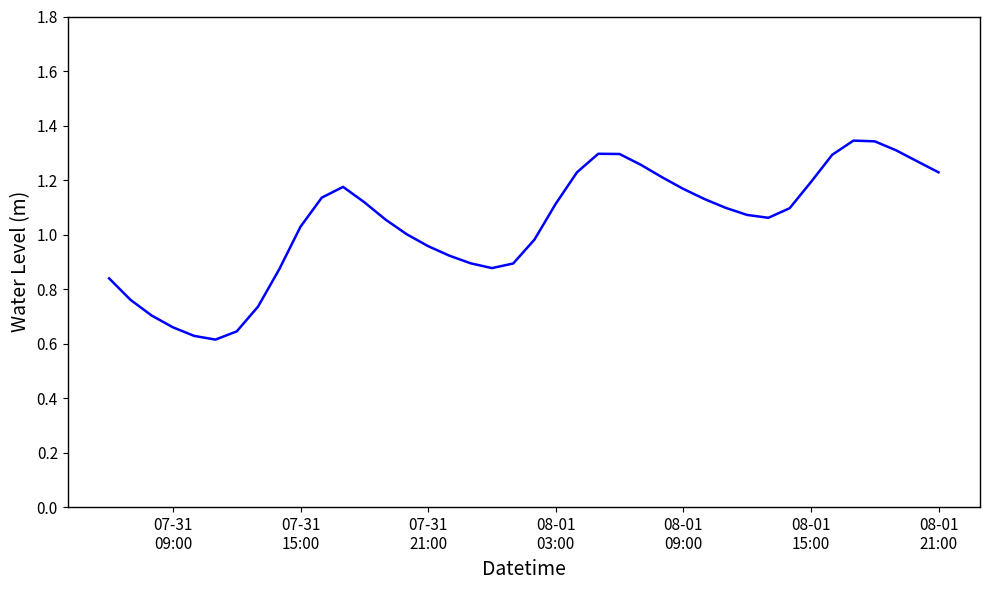

Does the chart have visible grid lines?

No